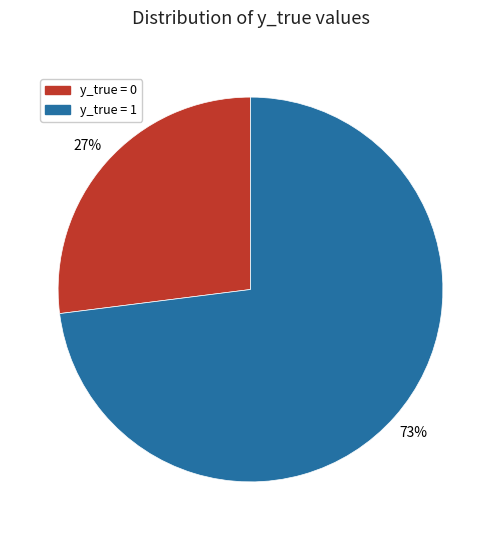

The y_true = 0 slice represents 27% of the pie. True or false?

True